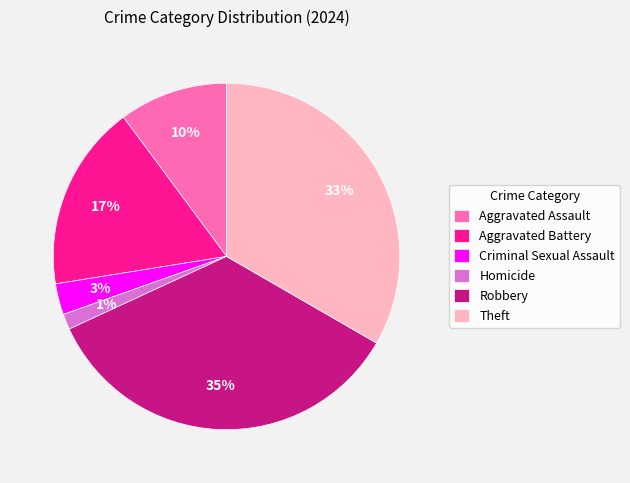

Count the number of slices in the pie.

6